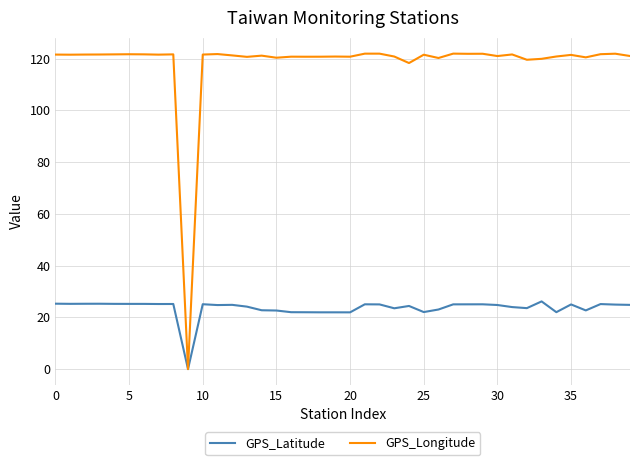

How many lines are shown in the chart?

2